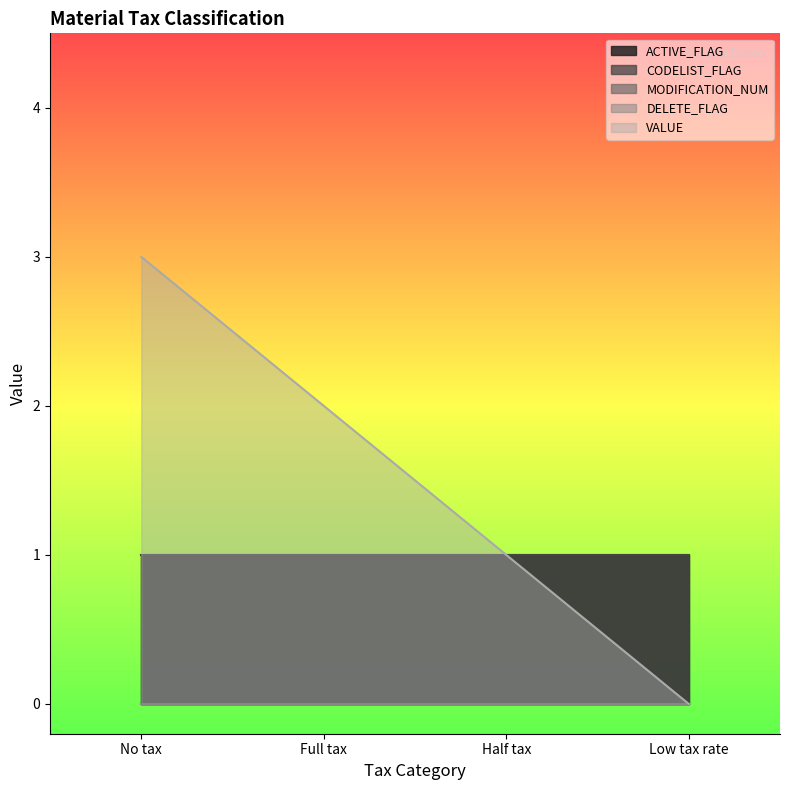

Does the chart display data point markers on the line(s)?

No